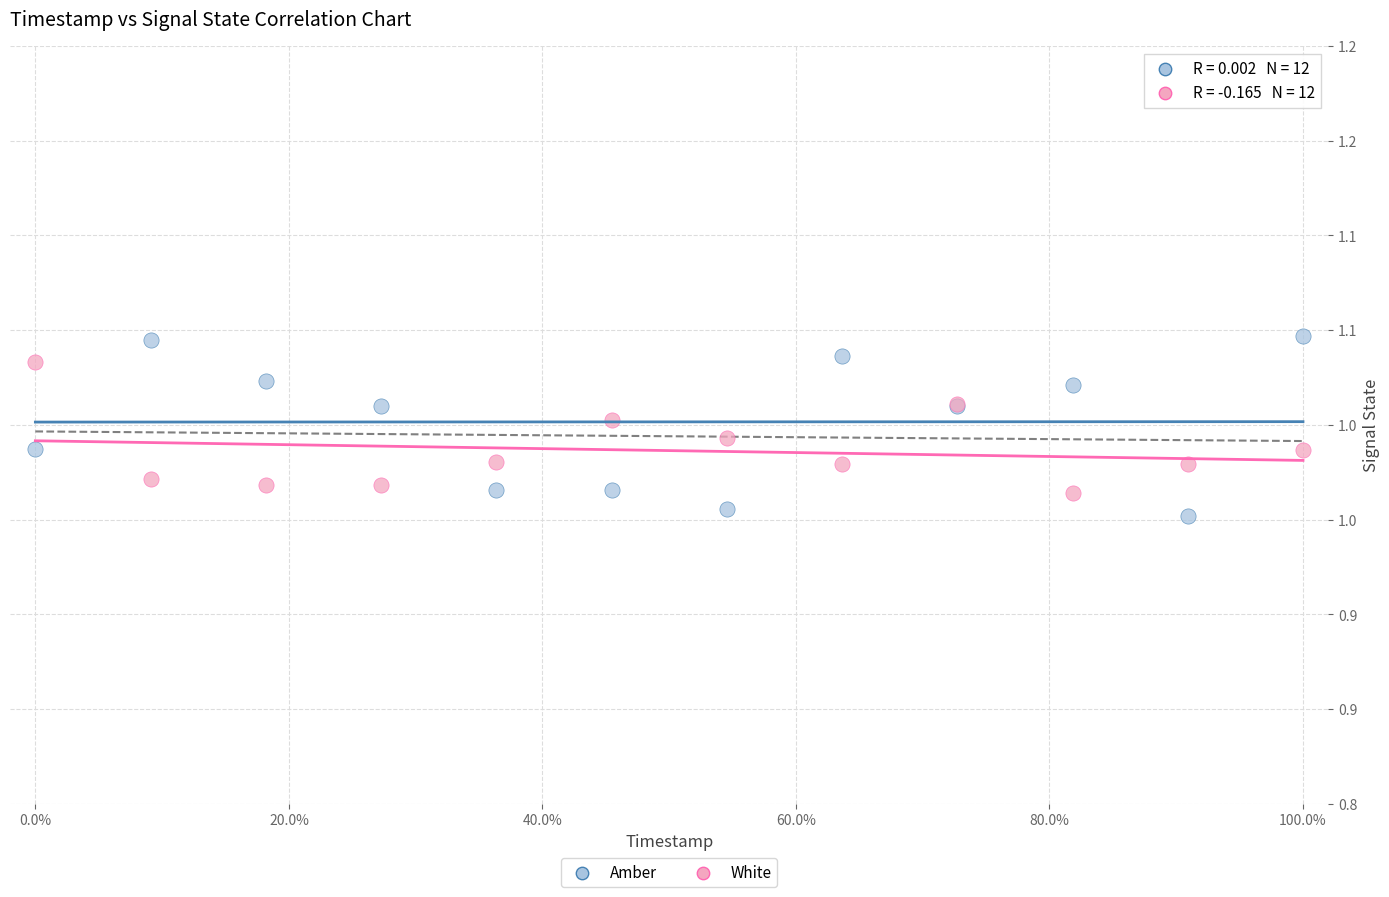

Which series has the largest Y range (max minus min)?

Amber